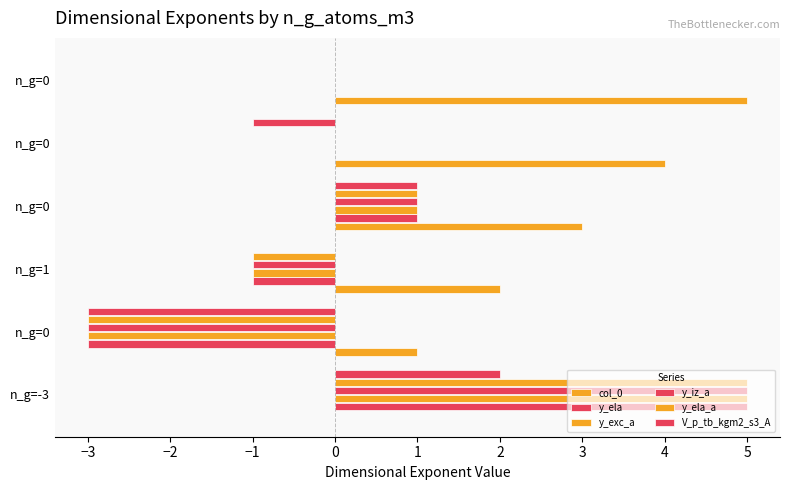

How many data points does each series have?

6